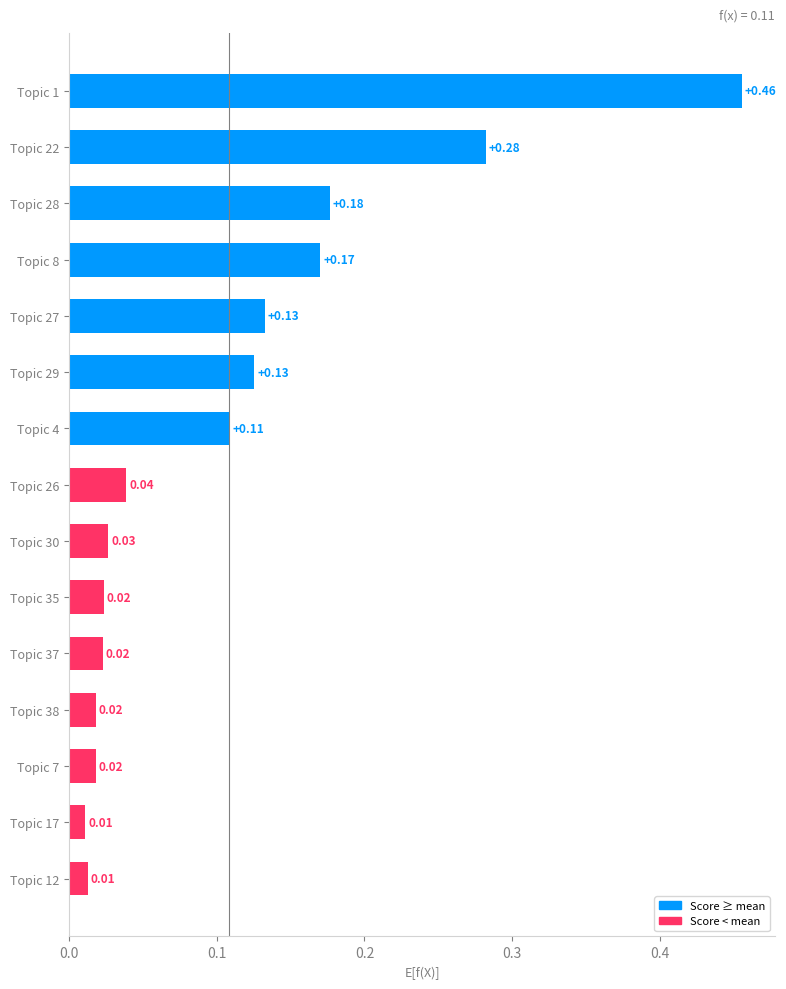

What is the difference between the values at Topic 37 and Topic 1?

0.4